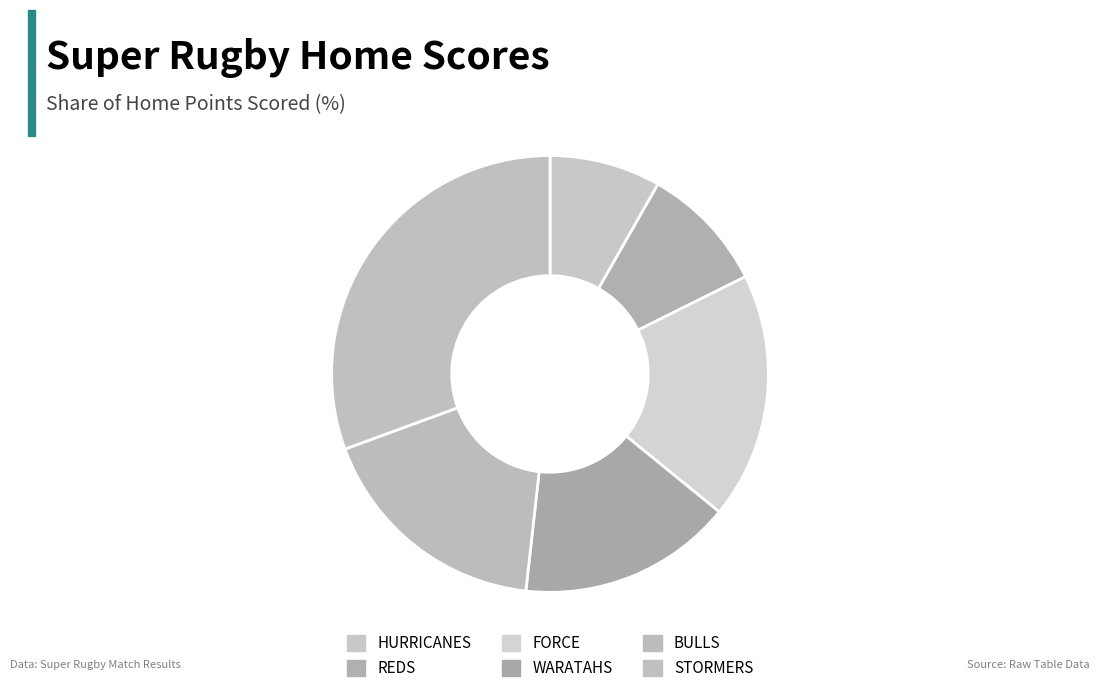

What portion of the pie excludes REDS?

90.6%